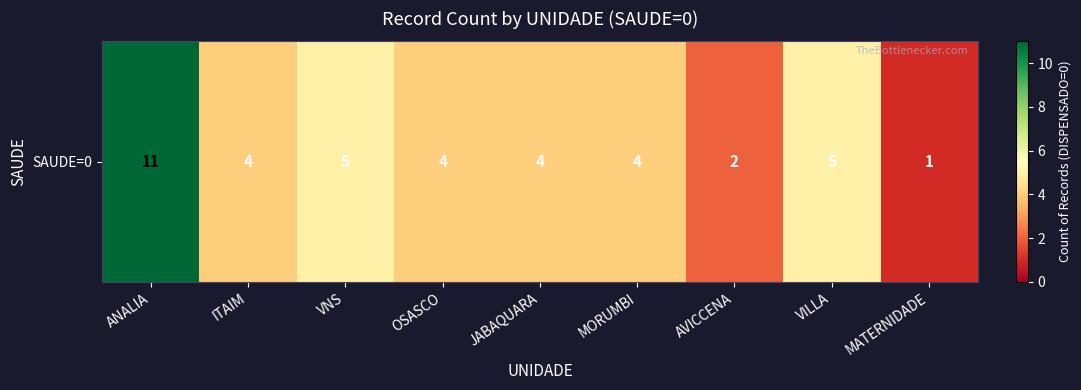

Which has a higher value, AVICCENA or OSASCO?

OSASCO